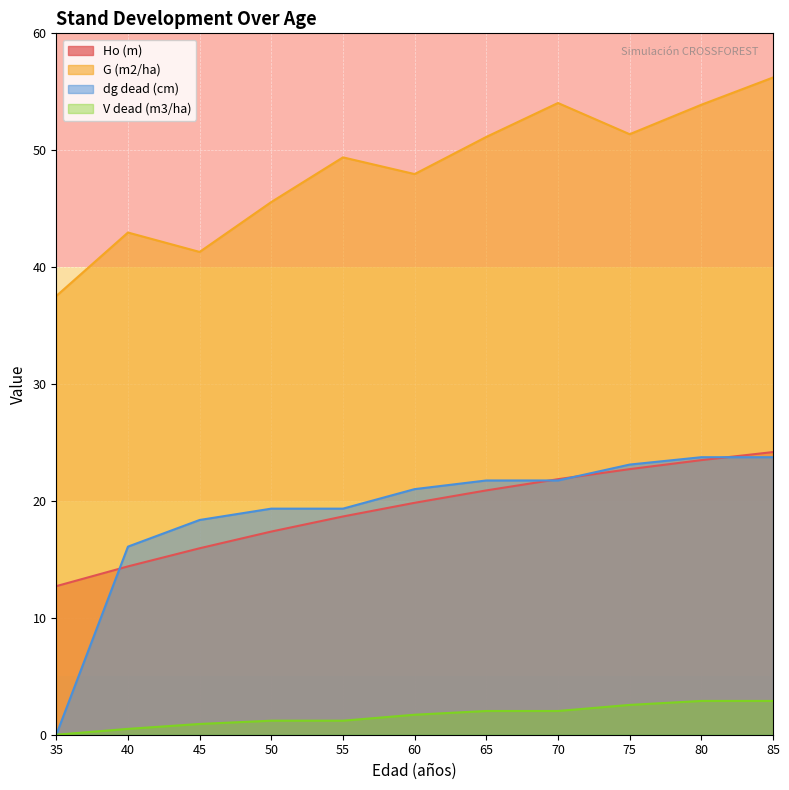

True or false: dg dead (cm) has a value of 31.6 at 80.

False